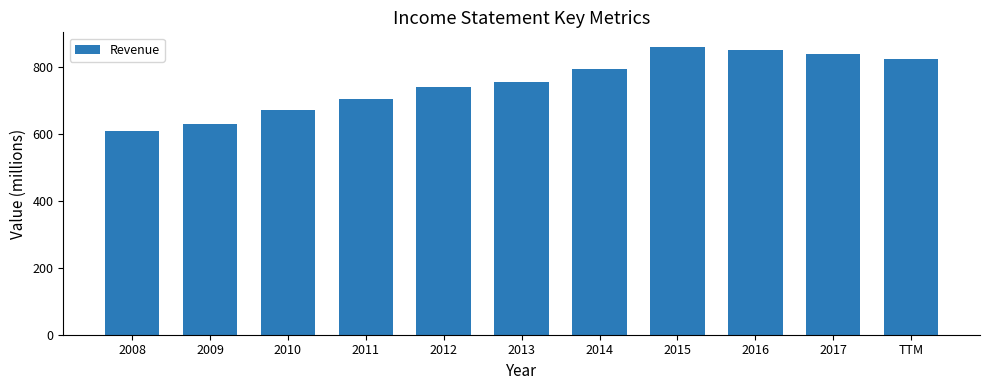

What is the difference between the second highest and second lowest values?

221